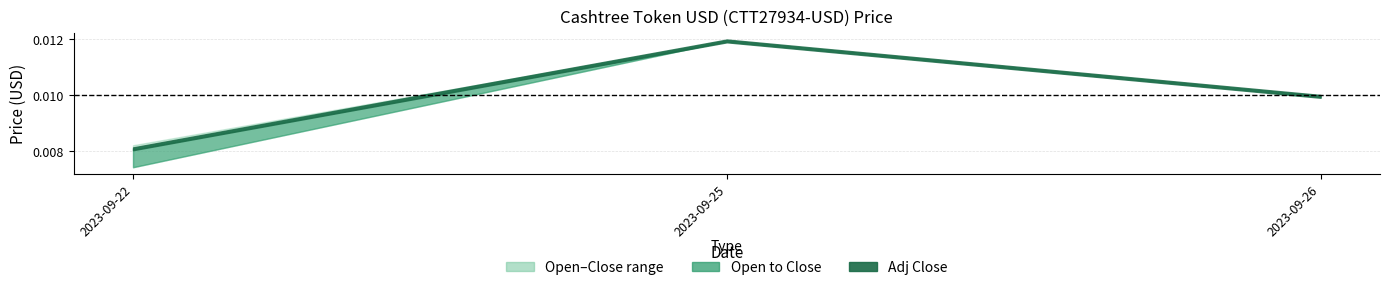

At which label does Low reach its minimum?

2023-09-22